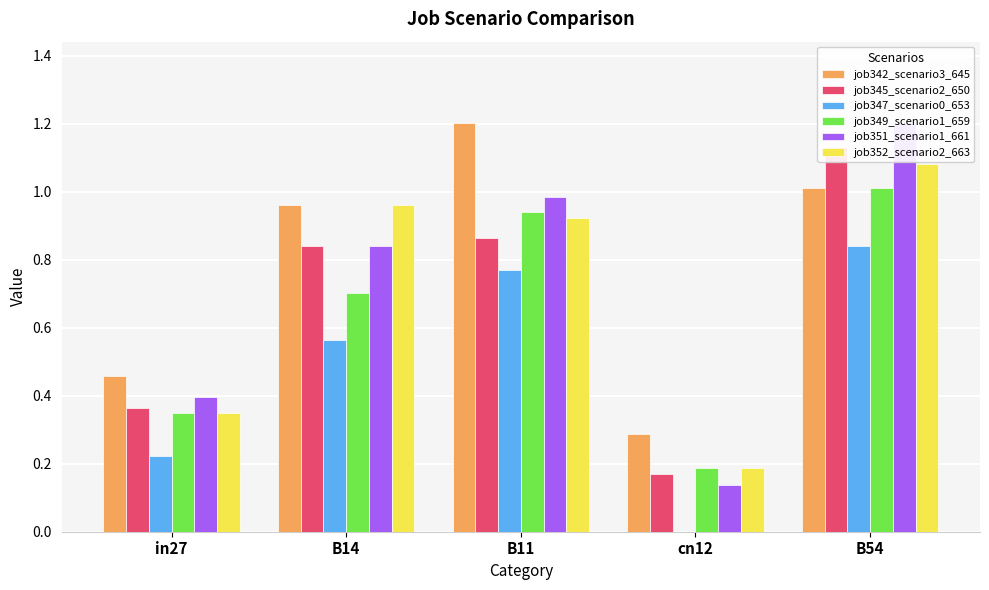

At which category does the chart reach its minimum across all series?

cn12